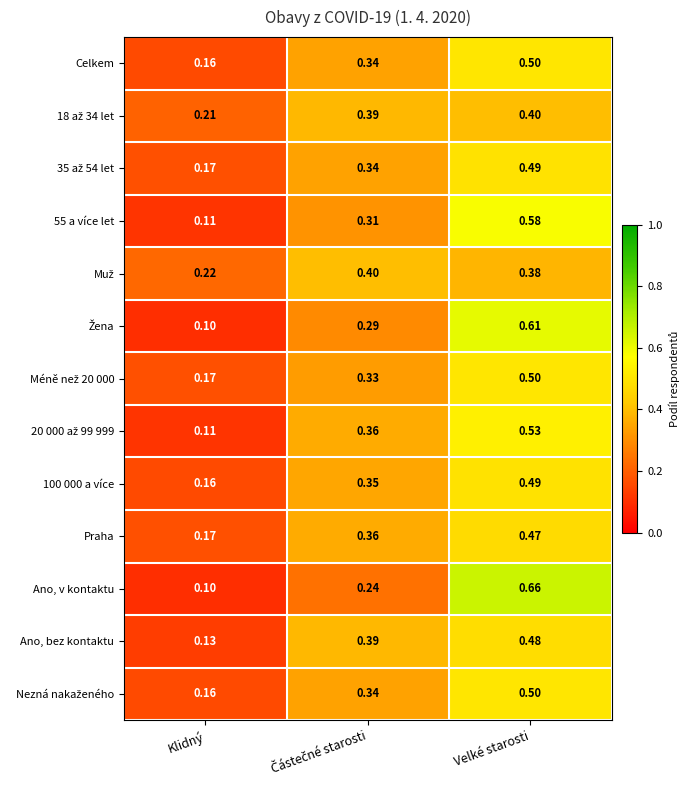

At which category does the chart reach its peak across all series?

Velké starosti